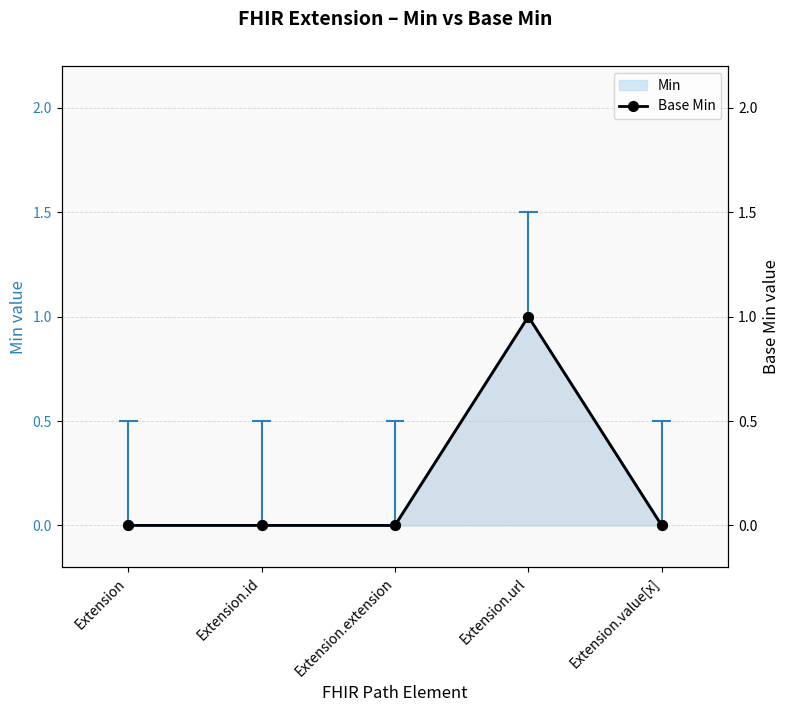

Reading left to right, extract all data points from this chart.

0	0	0	1	0